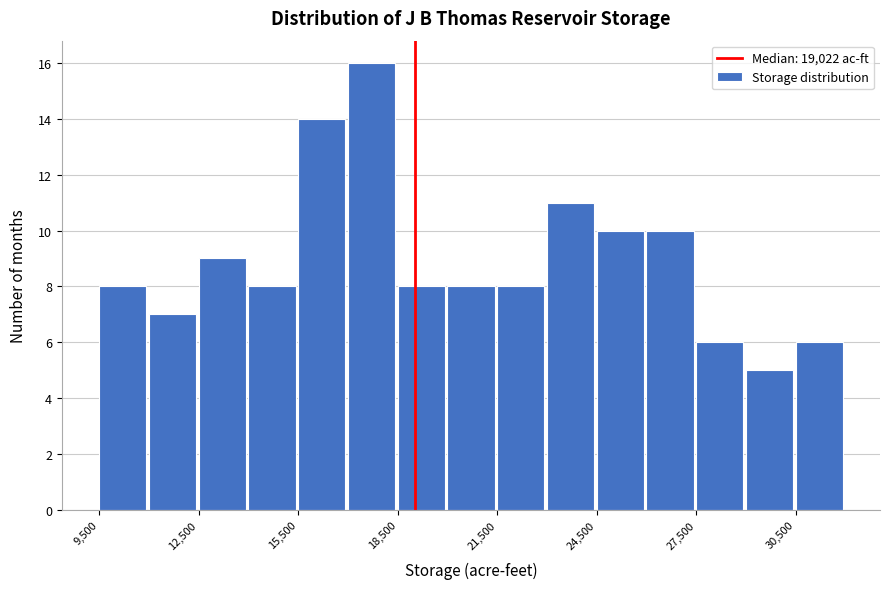

Read against the x-axis, roughly where is the centre of the tallest bar?

17500